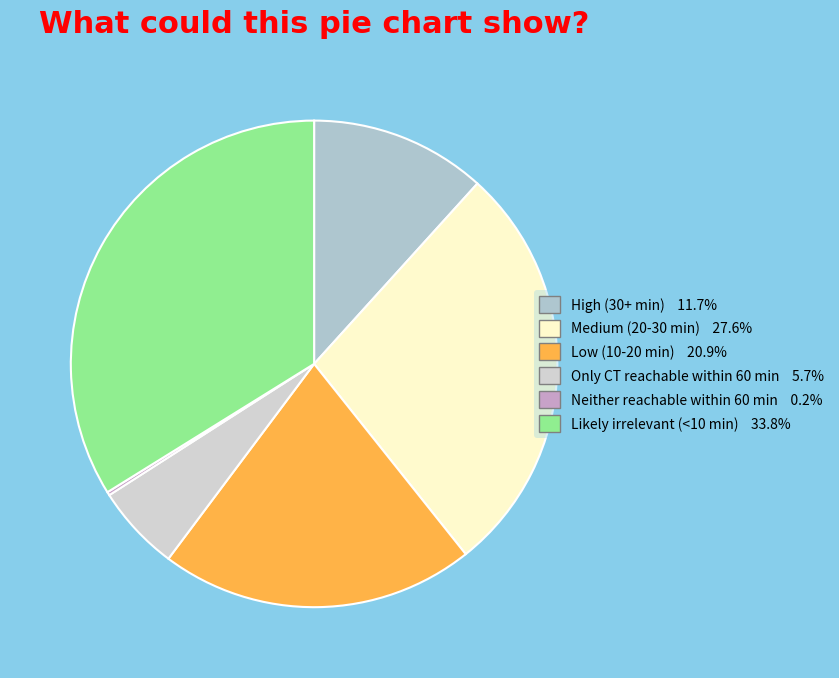

To the nearest percent, what is the average slice percentage?

17%